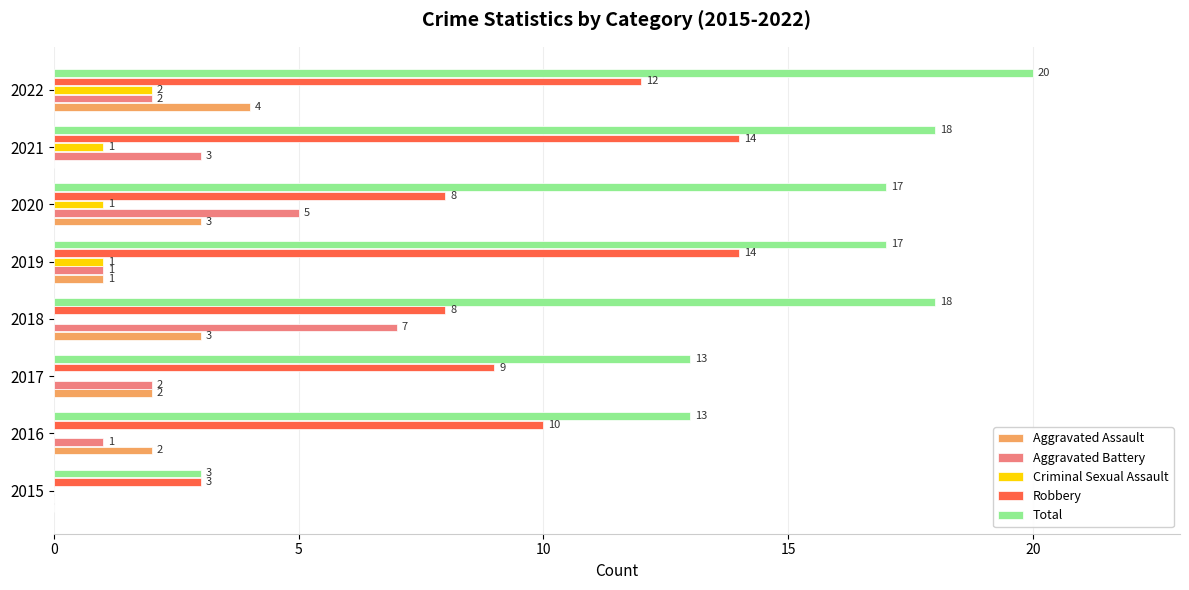

What is the sum of all Criminal Sexual Assault values?

5